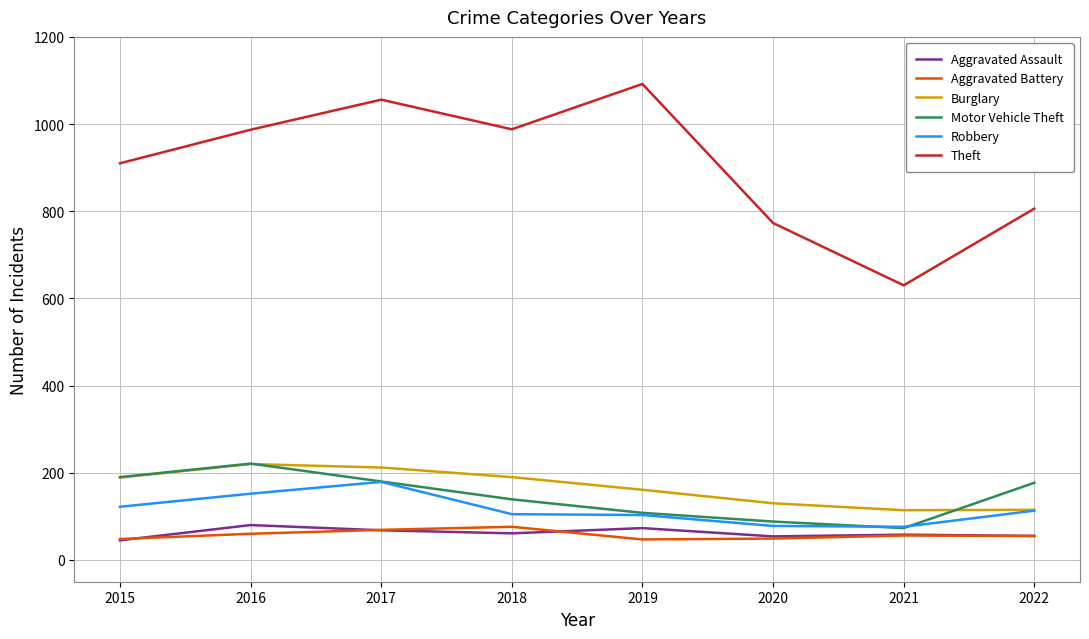

True or false: Robbery and Aggravated Assault intersect in this chart.

False